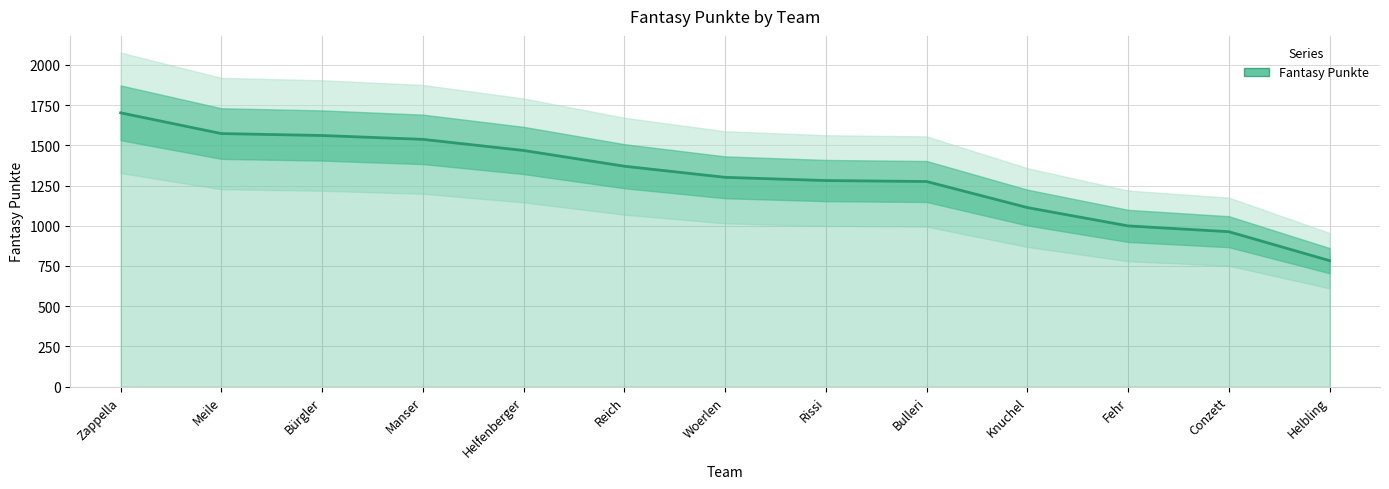

Rank the categories by value from lowest to highest.

Helbling, Conzett, Fehr, Knuchel, Bulleri, Rissi, Woerlen, Reich, Helfenberger, Manser, Bürgler, Meile, Zappella